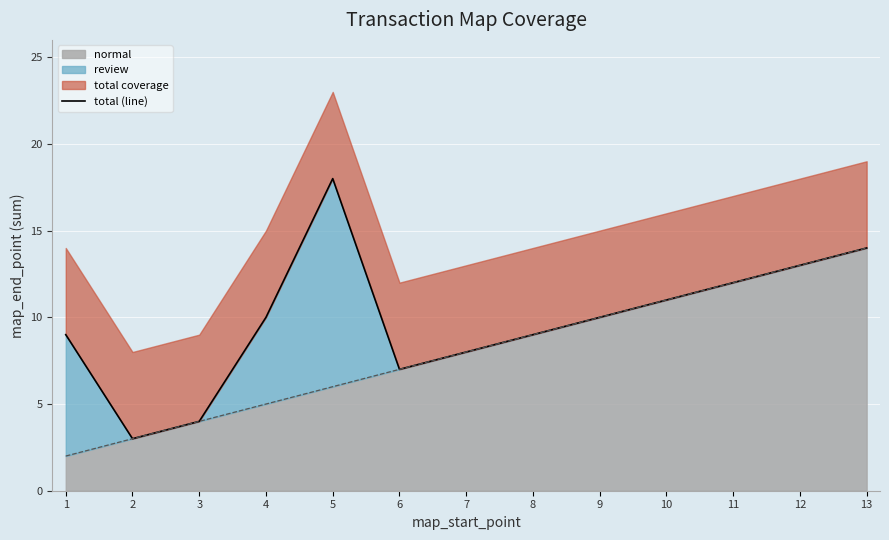

List the labels in order of normal value, smallest first.

1, 2, 3, 4, 5, 6, 7, 8, 9, 10, 11, 12, 13